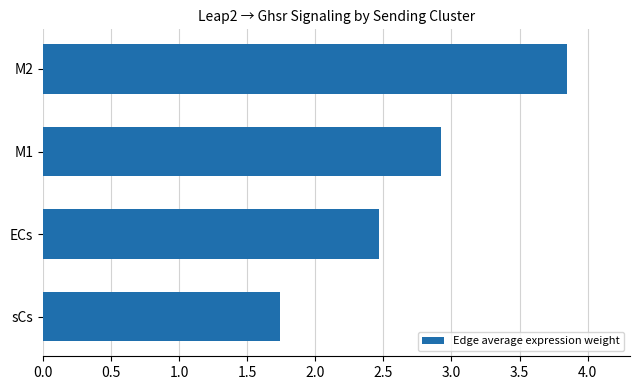

What is the average value?

2.7